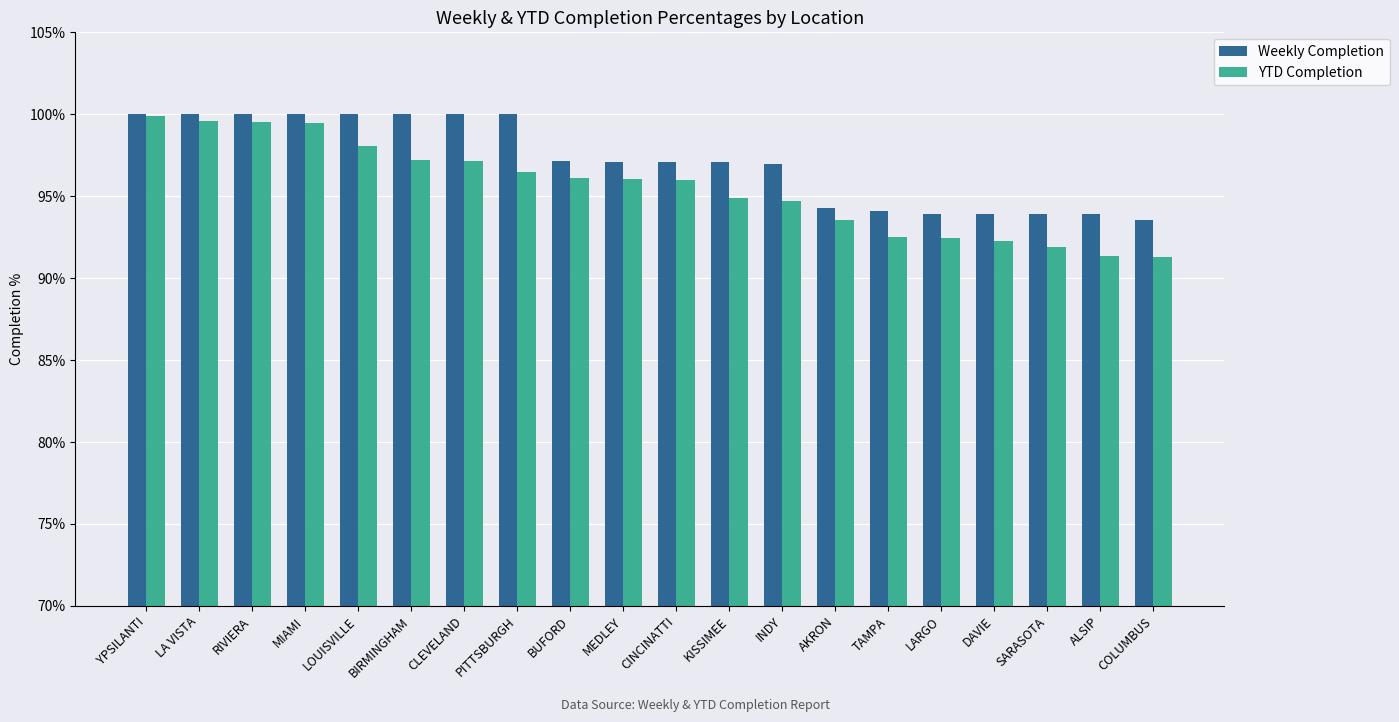

Where is YTD Completion nearest to the value 0?

COLUMBUS